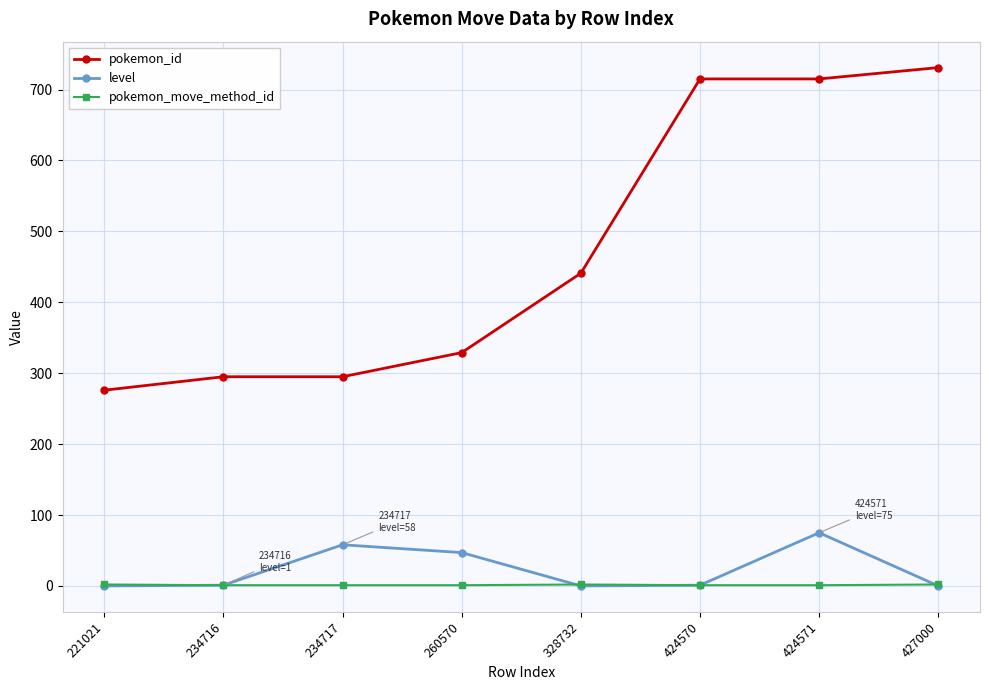

True or false: pokemon_id has a value of 256 at 424570.

False